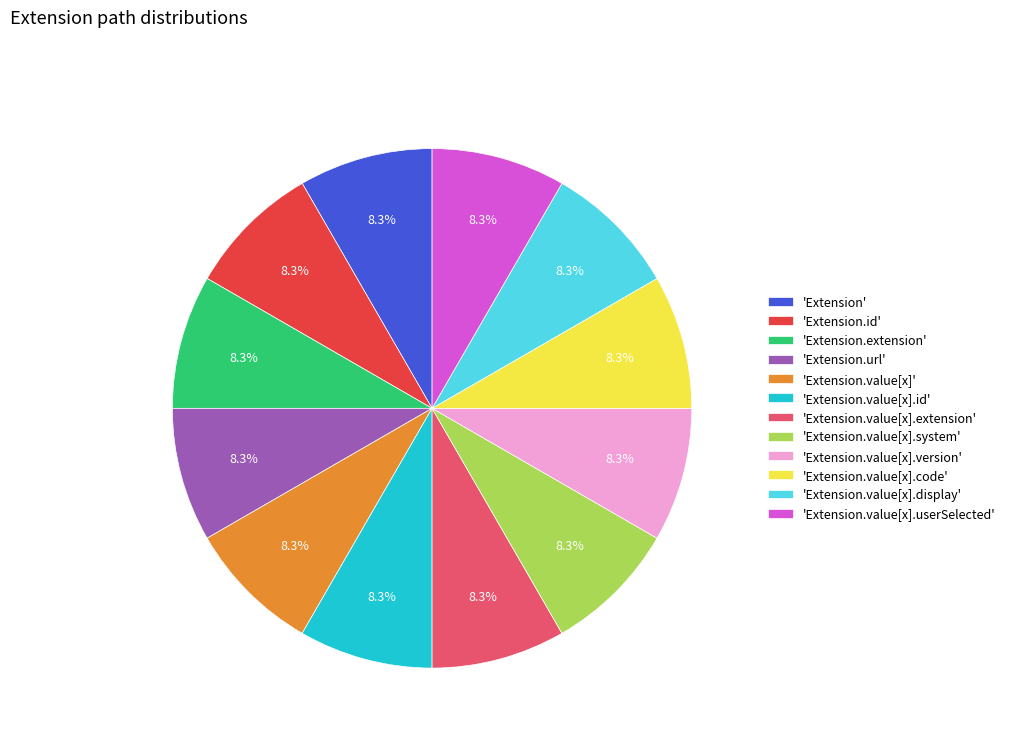

Approximately how many times larger is the value at 'Extension.extension' compared to 'Extension.value[x]'?

1.0